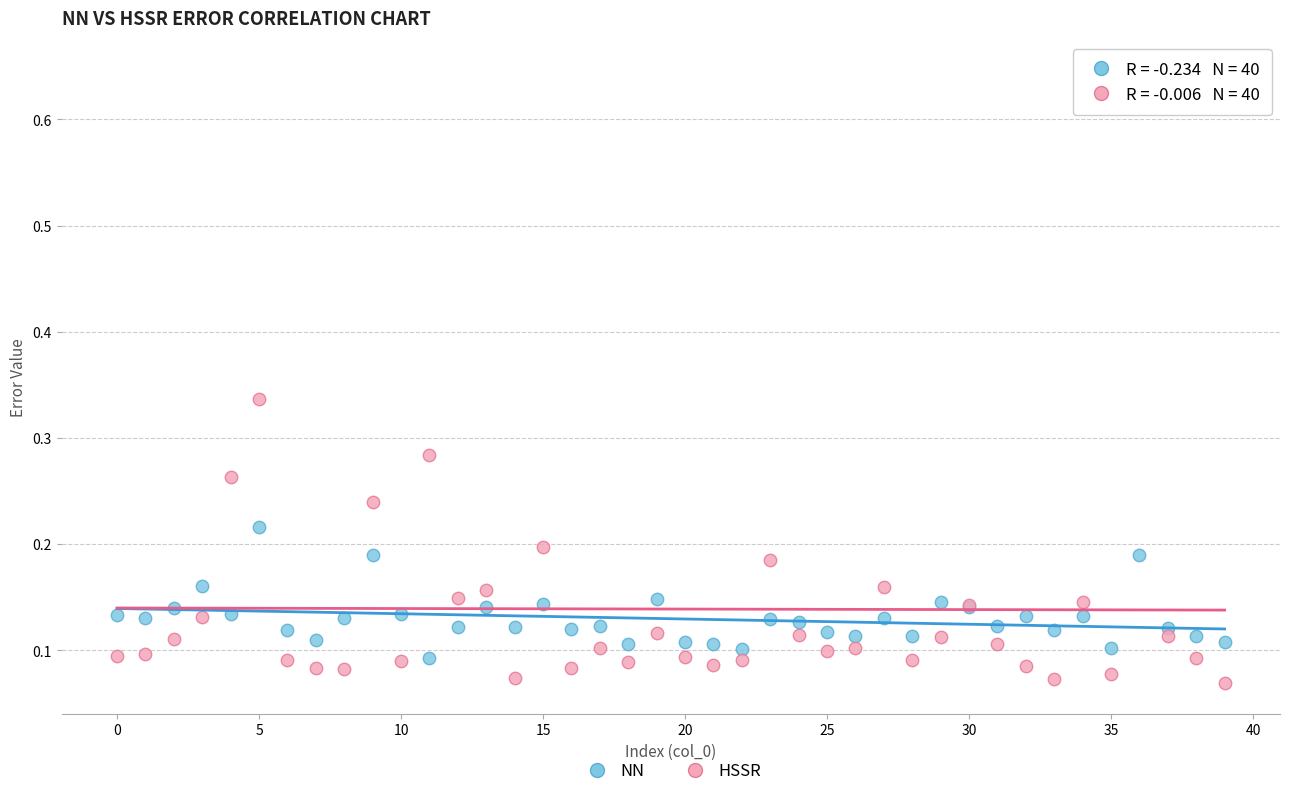

Which series has the widest spread of Y values?

HSSR